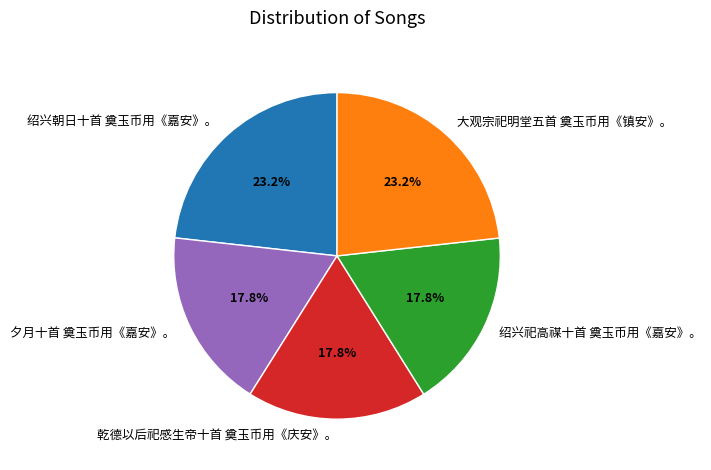

Count the number of slices in the pie.

5